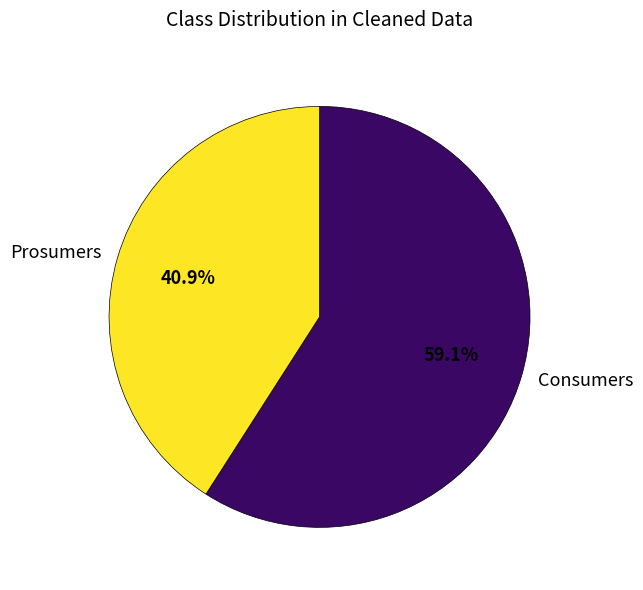

To the nearest percent, what percentage of the pie is Prosumers?

41%